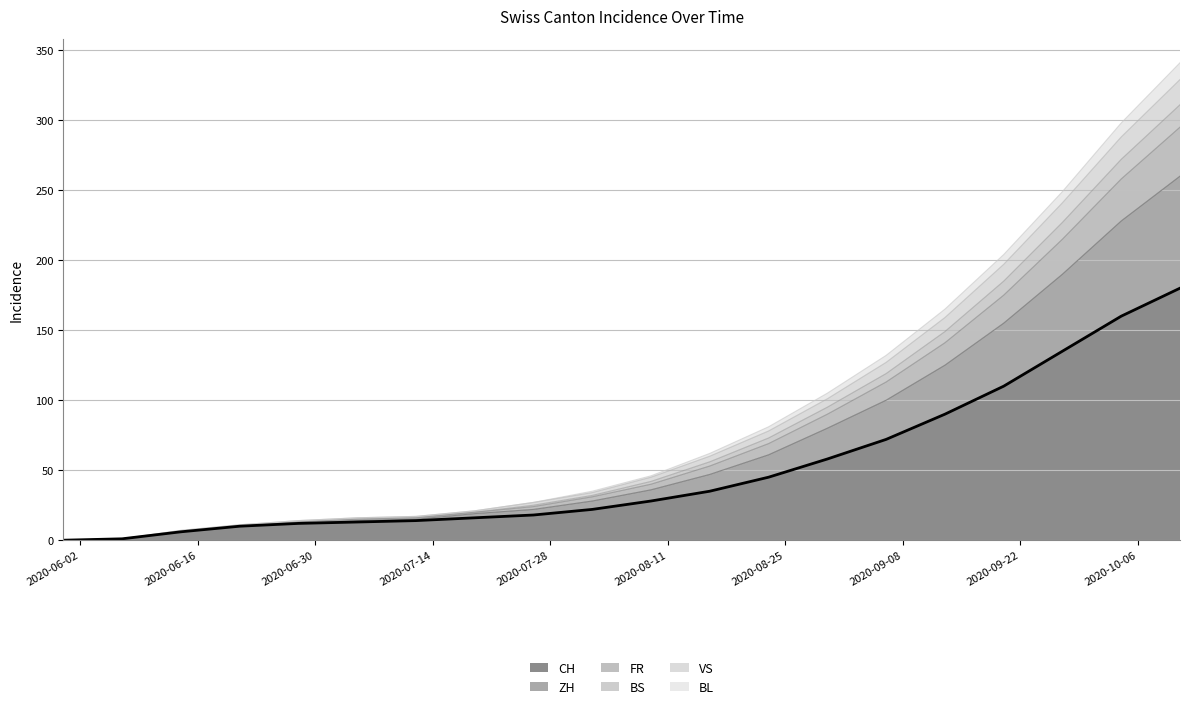

True or false: CH and BS cross at least once.

False